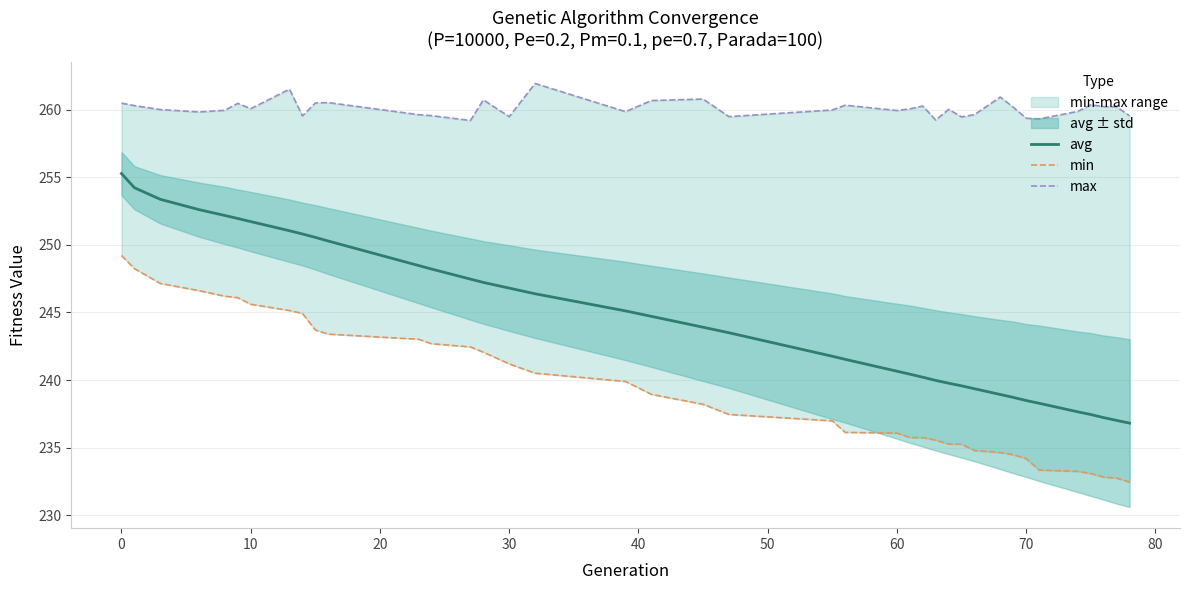

What is the minimum value for avg?

236.8